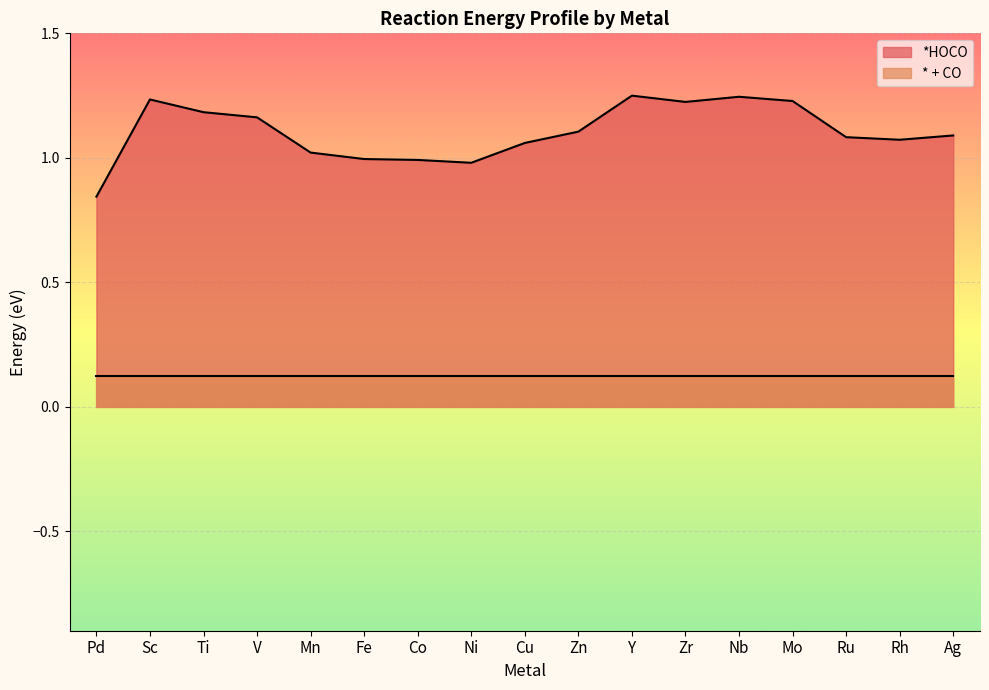

What is the average value?

1.1